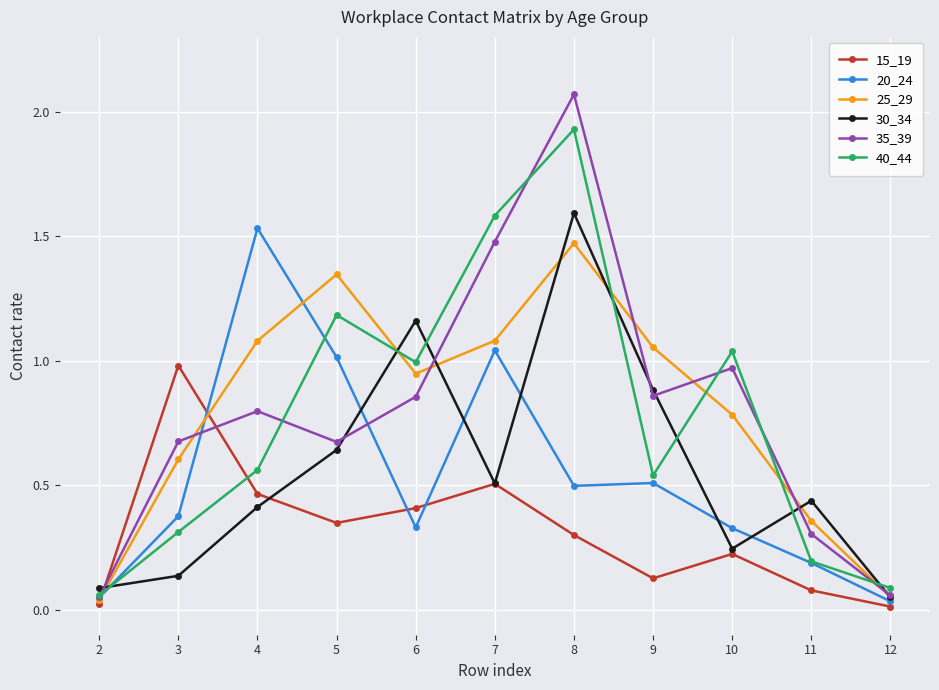

At which category is the sum across all series the highest?

8